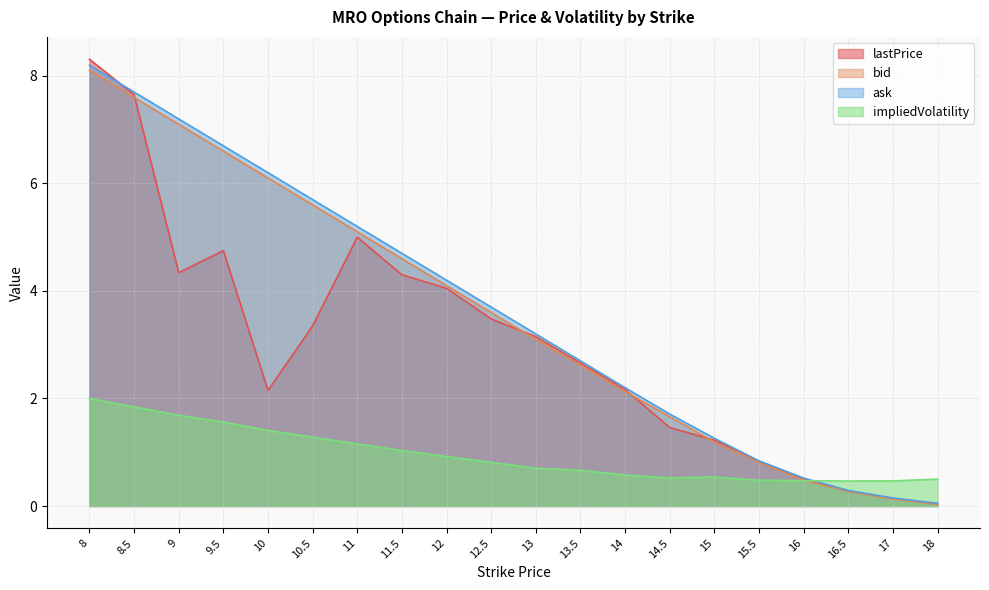

After their last crossing, which series has the higher values: impliedVolatility or bid?

impliedVolatility